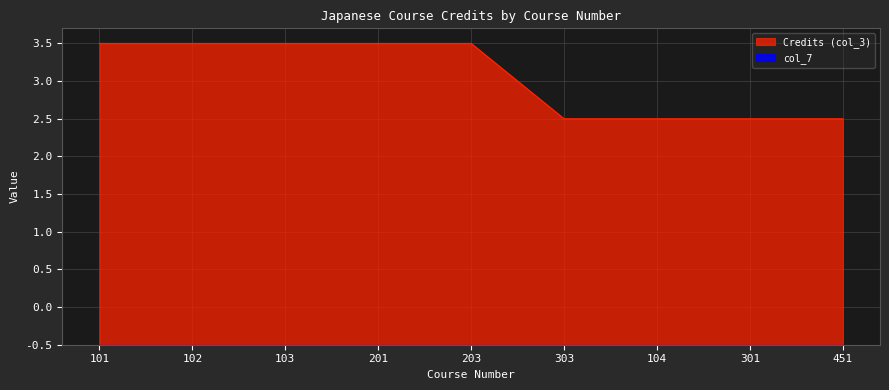

List the labels in order of value, largest first.

101, 102, 103, 201, 203, 303, 104, 301, 451